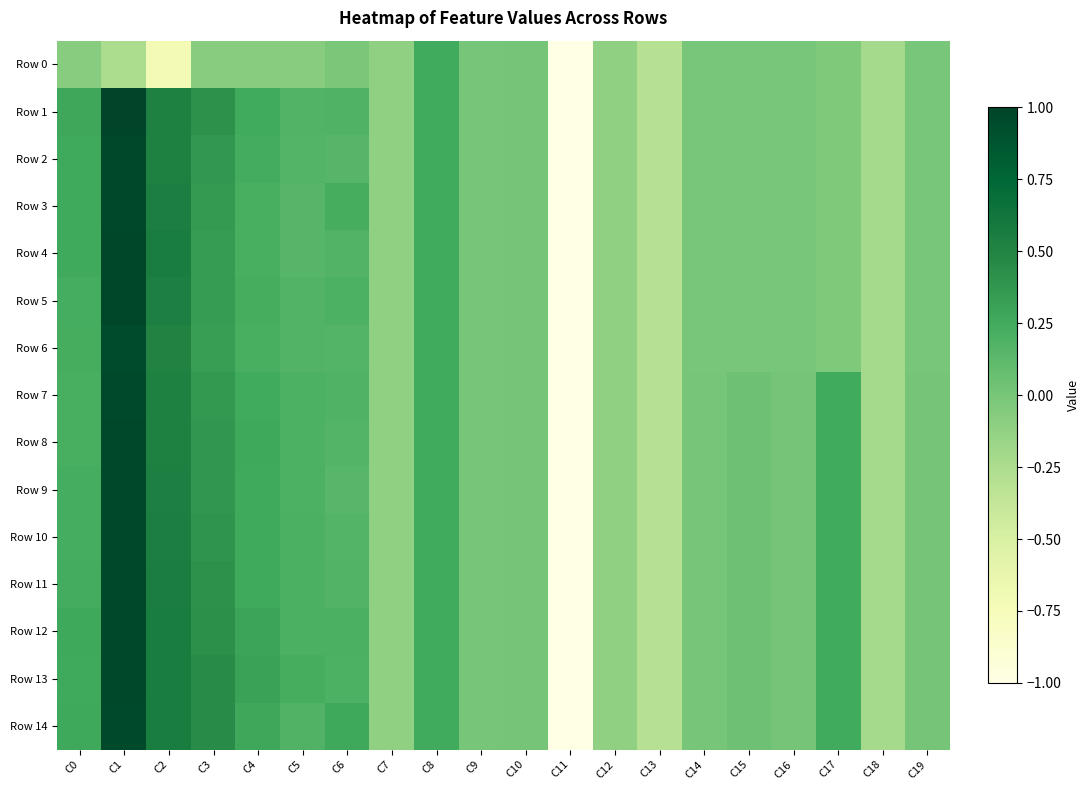

How many series are shown in this chart?

15